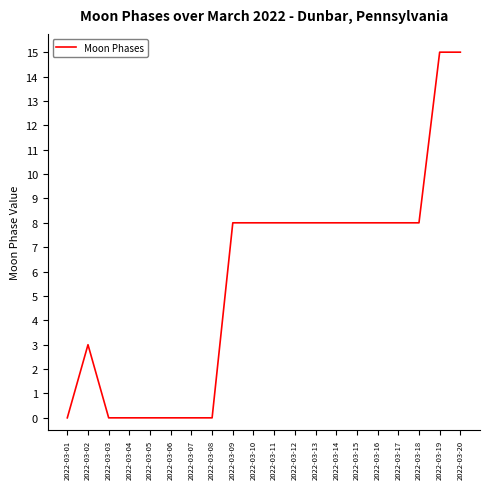

What is the sum of the values at 2022-03-01 and 2022-03-20?

15